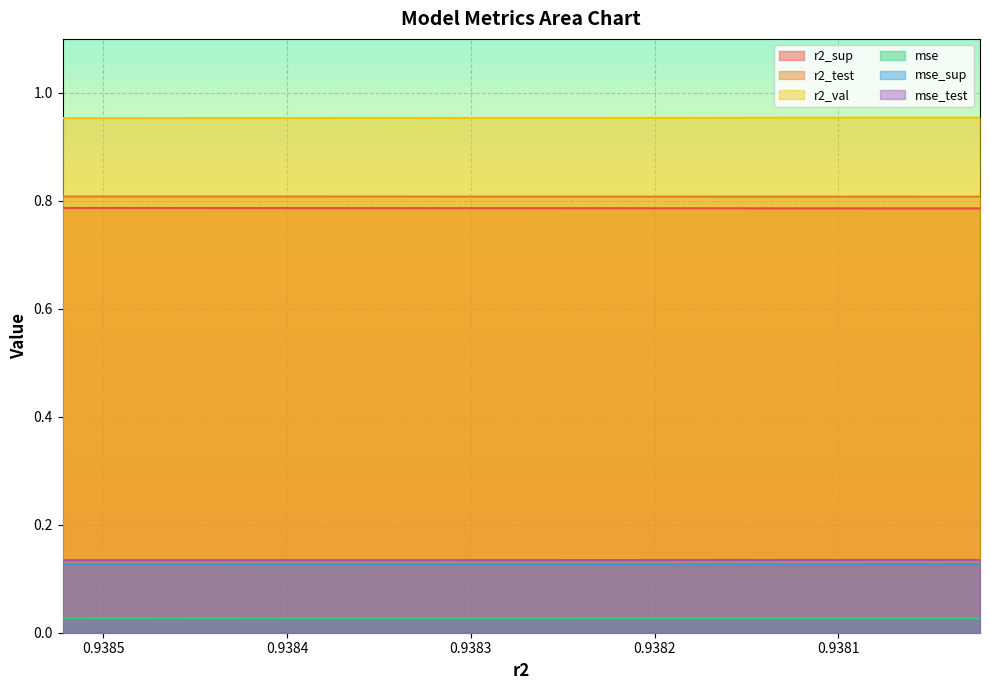

What is the sum of all mse_sup values?

1.3